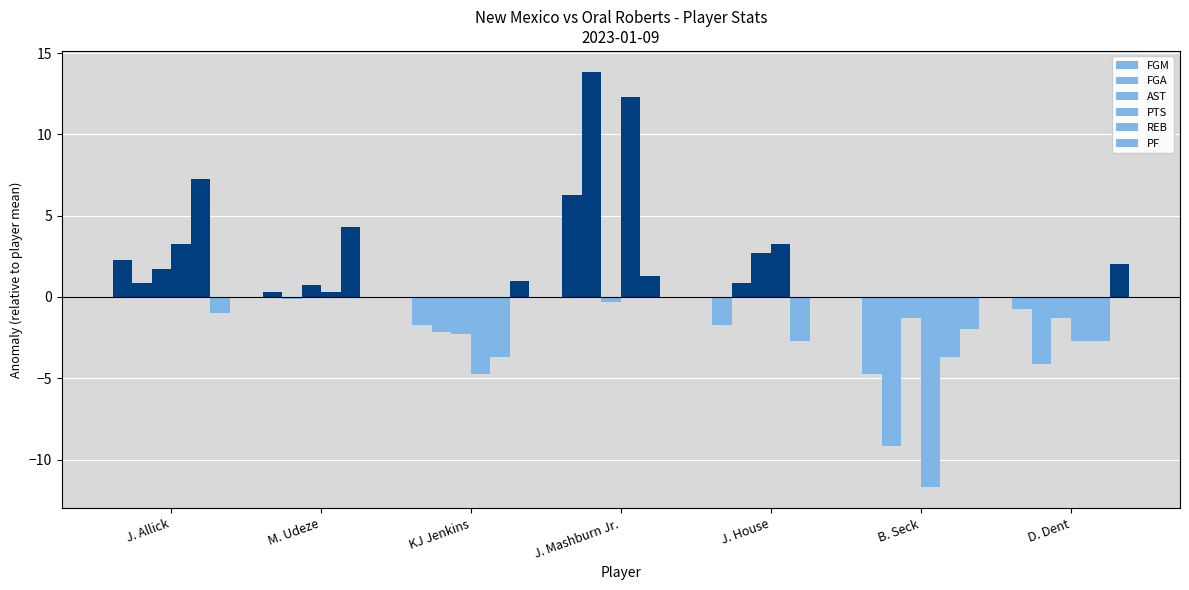

How many values in PTS are below zero?

3